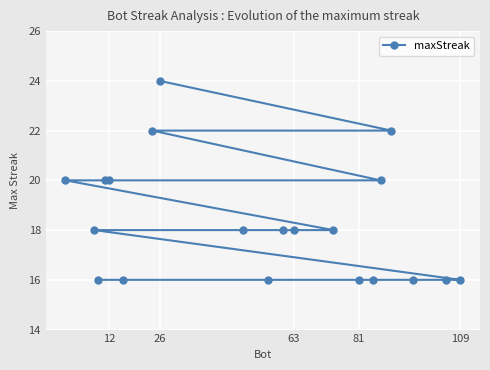

Read the value at 109.

16